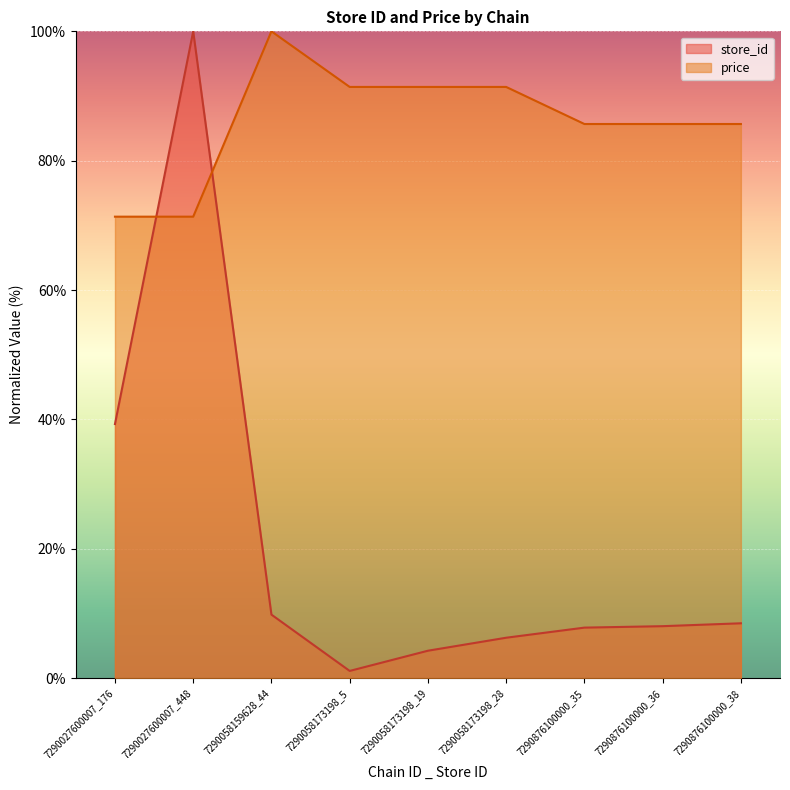

Reading left to right, list all the values displayed in this chart.

store_id: 7290027600007_176=39.3	7290027600007_448=100.0	7290058159628_44=9.8	7290058173198_5=1.1	7290058173198_19=4.2	7290058173198_28=6.2	7290876100000_35=7.8	7290876100000_36=8.0	7290876100000_38=8.5
price: 7290027600007_176=71.3	7290027600007_448=71.3	7290058159628_44=100.0	7290058173198_5=91.4	7290058173198_19=91.4	7290058173198_28=91.4	7290876100000_35=85.7	7290876100000_36=85.7	7290876100000_38=85.7